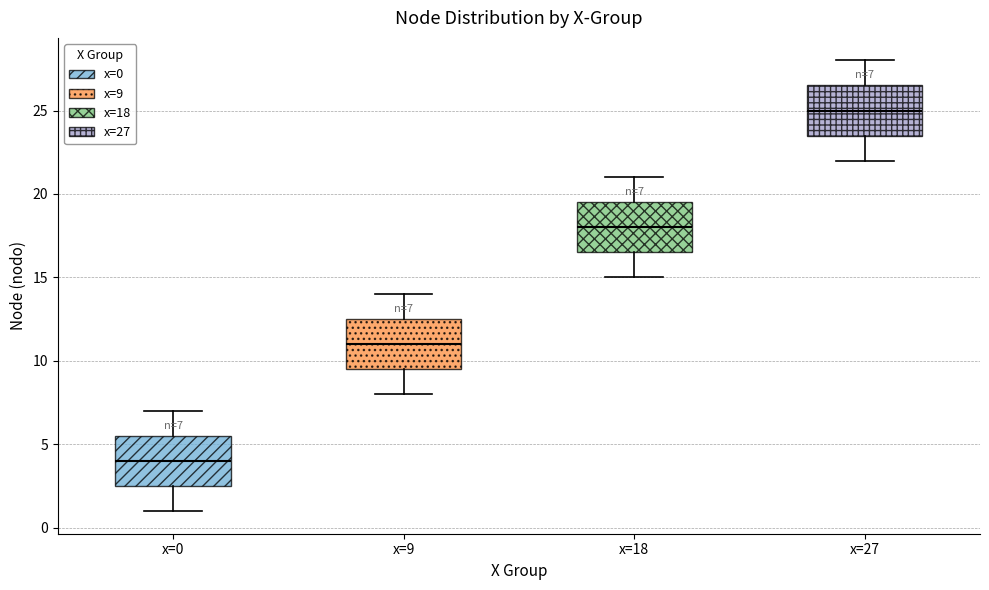

Which box's median line is the lowest?

x=0